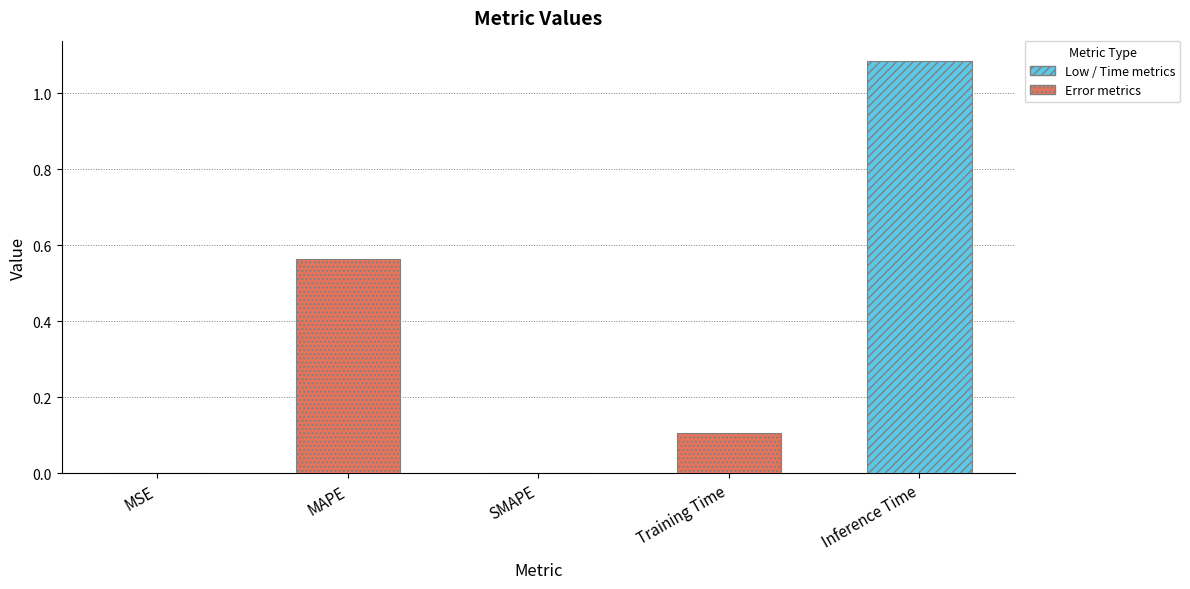

Is it true that the value at Training Time is 0.1?

True